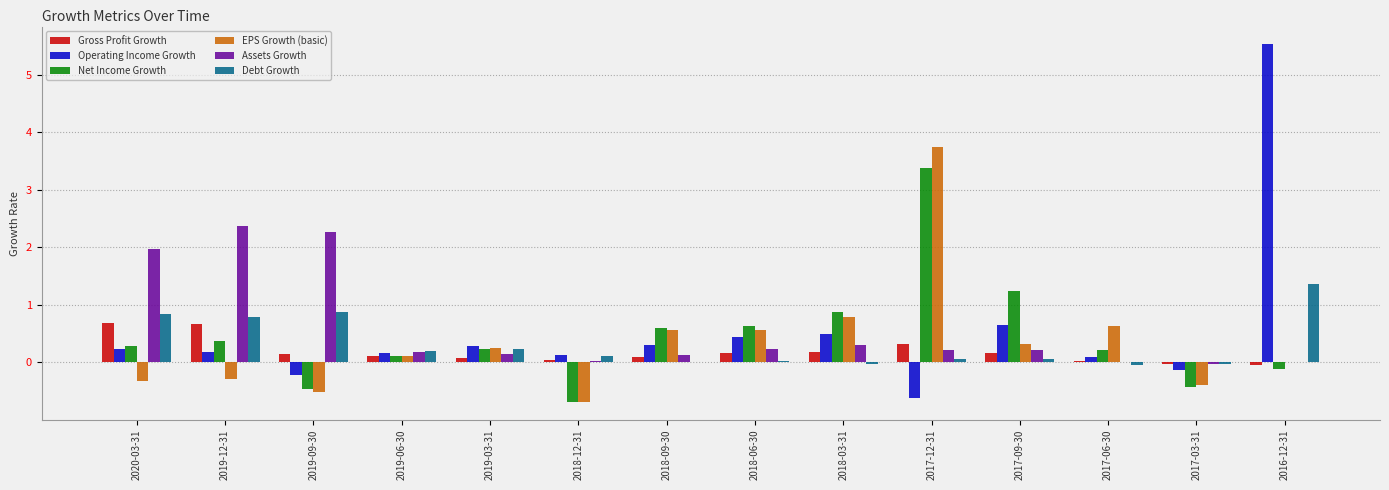

What is the sum of all Debt Growth values?

4.4